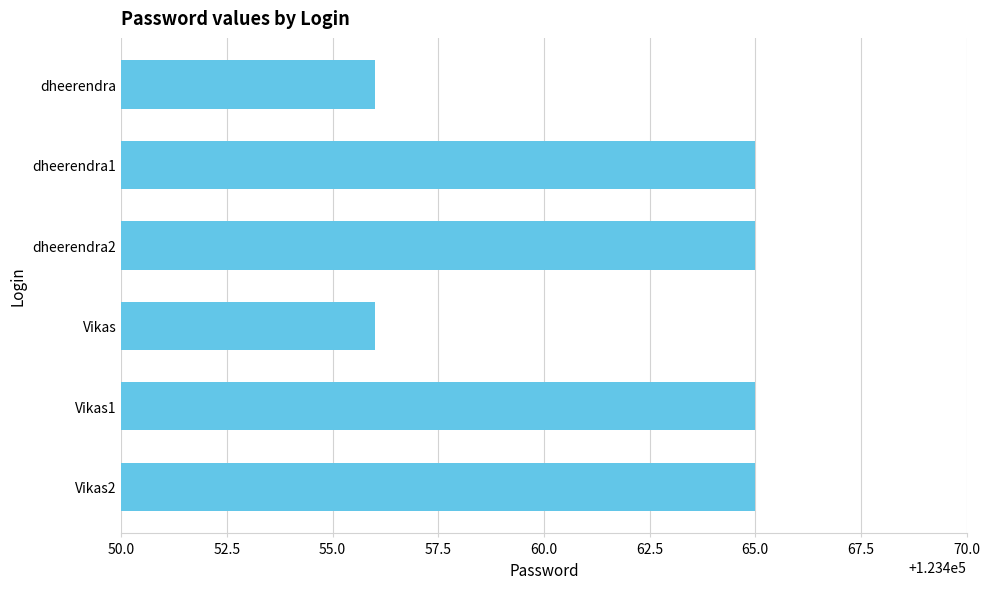

What position from the bottom is dheerendra?

6